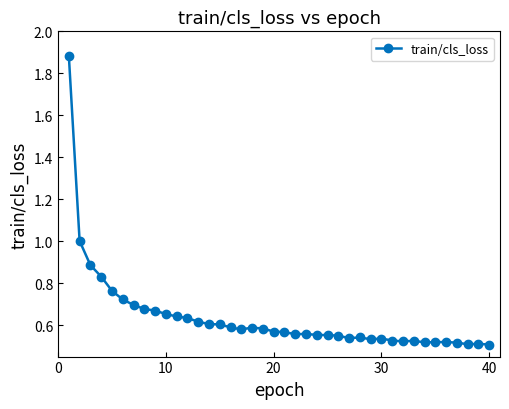

What is the sum of all values?

25.4